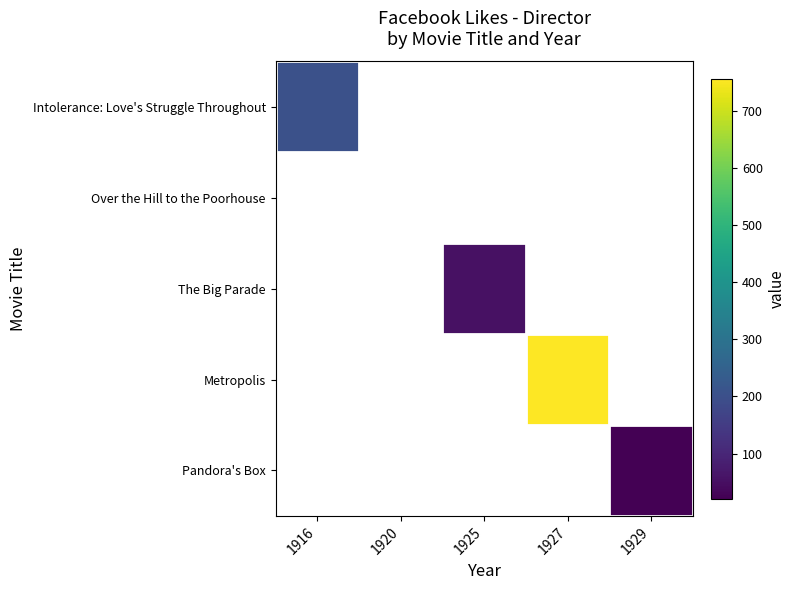

Count the number of categories in the chart.

5